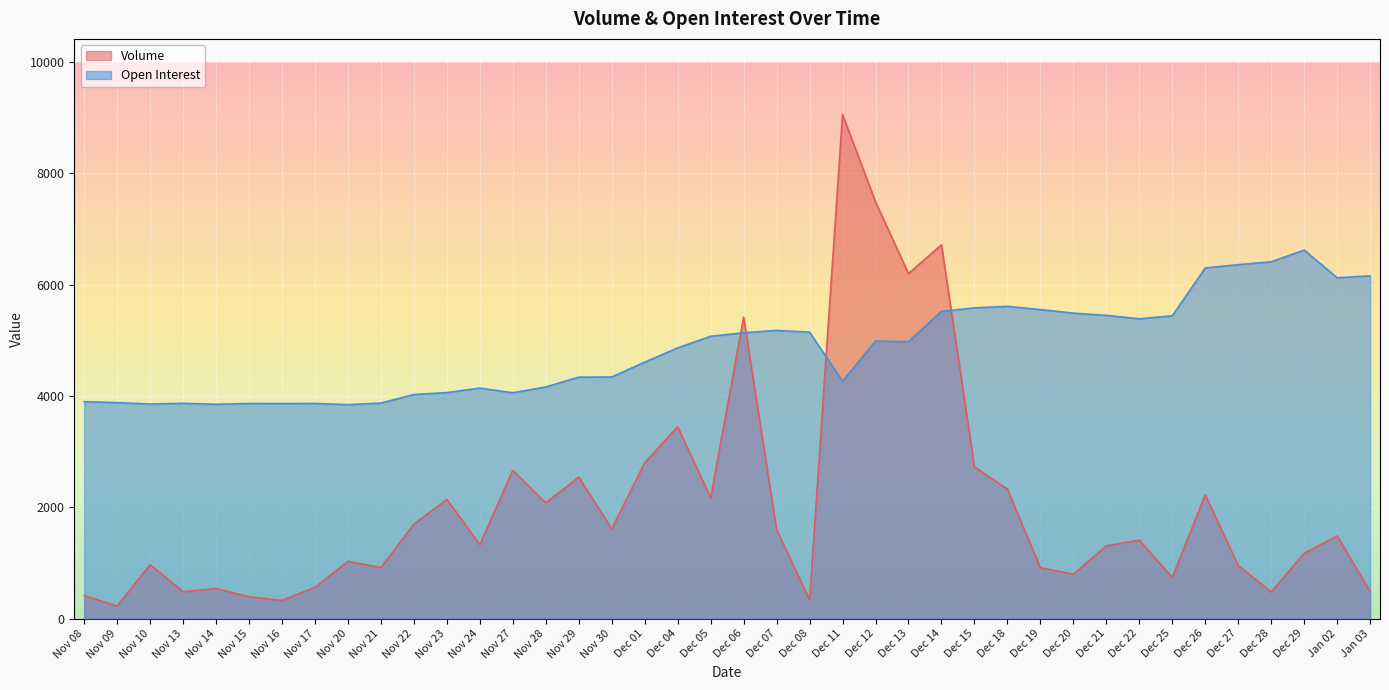

Which series ends up on top after the final intersection of Volume and Open Interest?

Open Interest